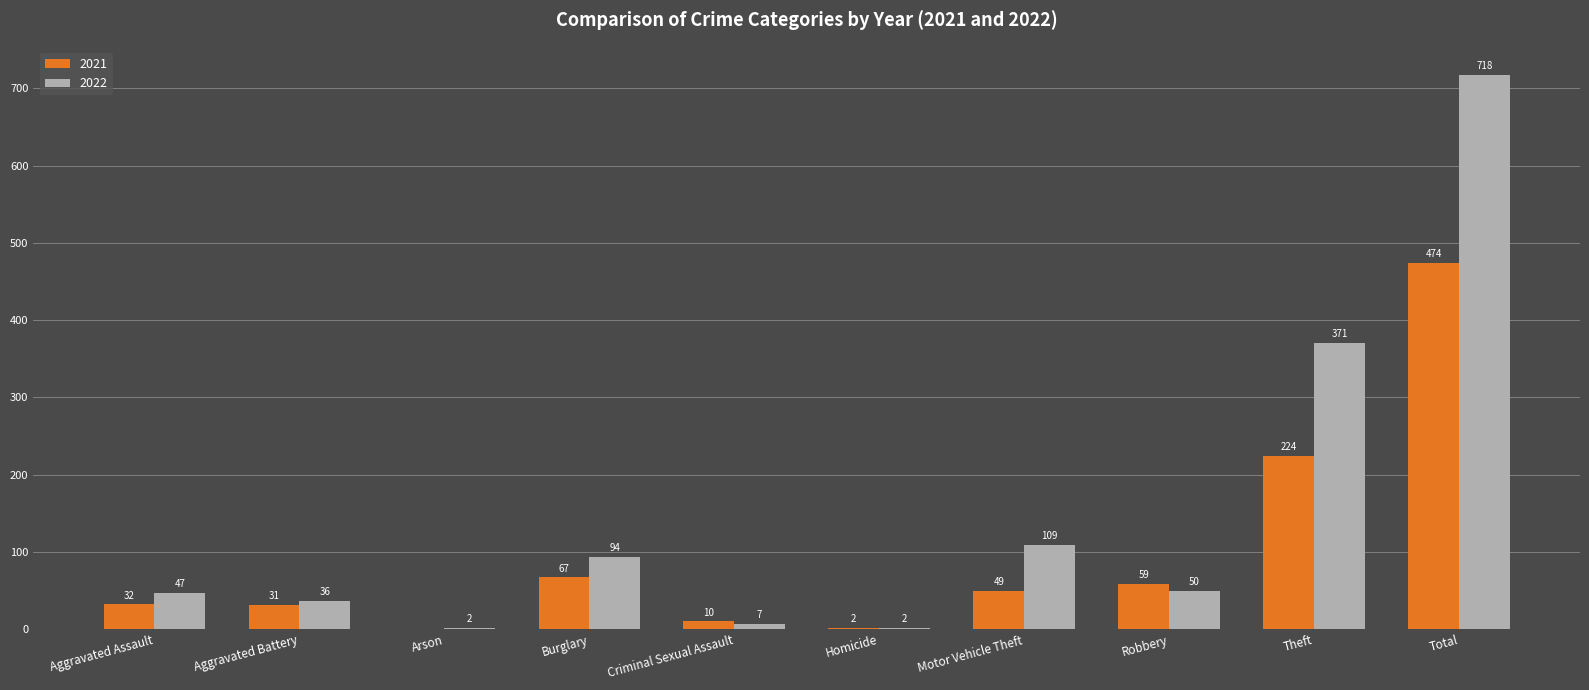

What is the sum of the 2022 values at Motor Vehicle Theft and Robbery?

159